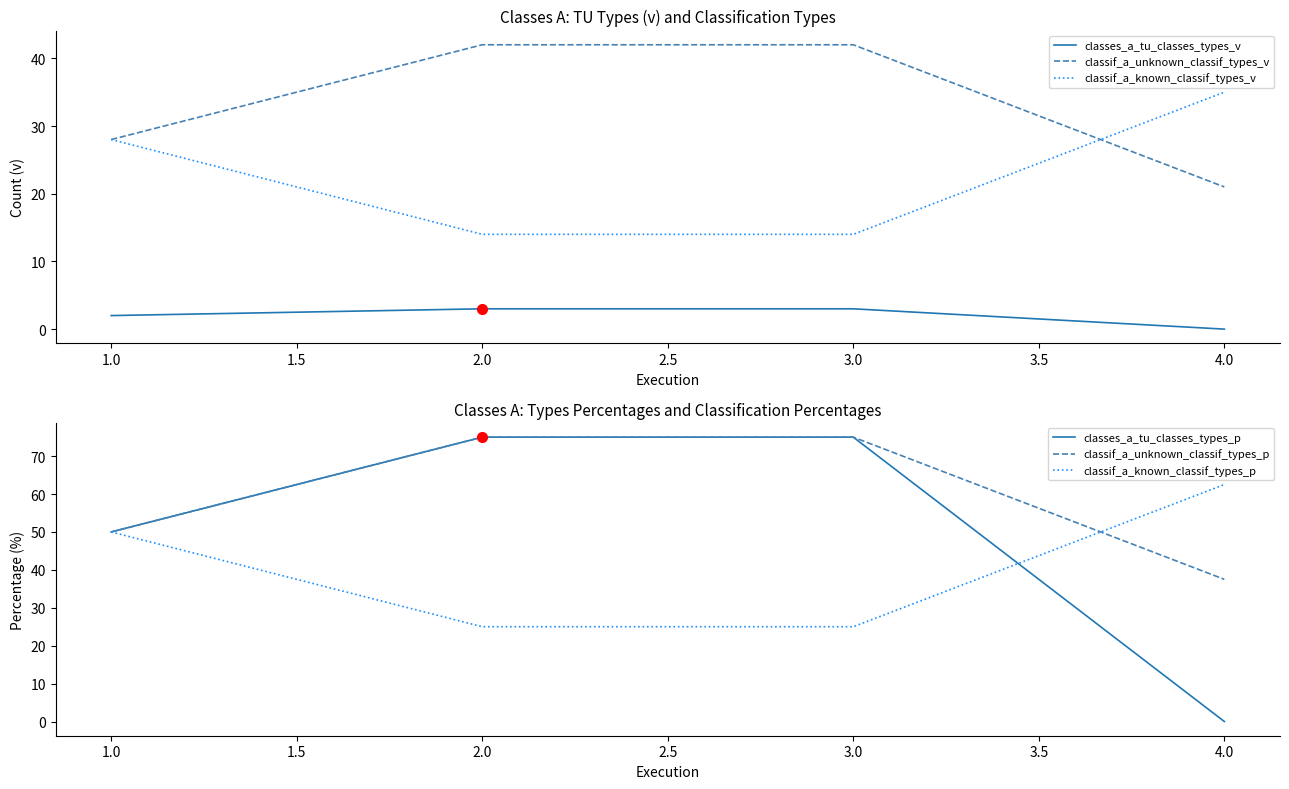

What is the highest value of the classif_a_known_classif_types_v series?

35